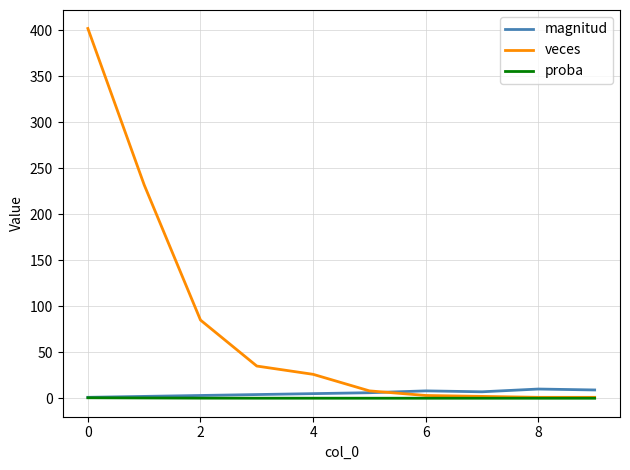

Which series has the largest total across all categories?

veces